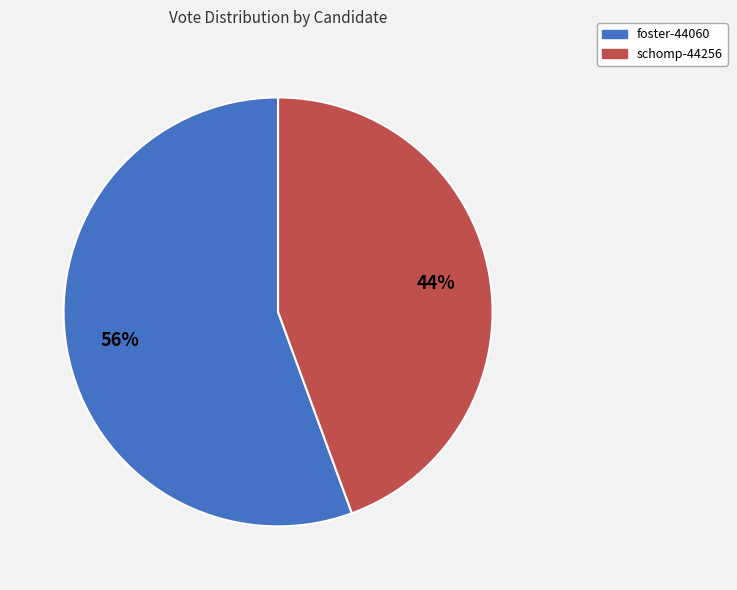

Which has a higher value, foster-44060 or schomp-44256?

foster-44060